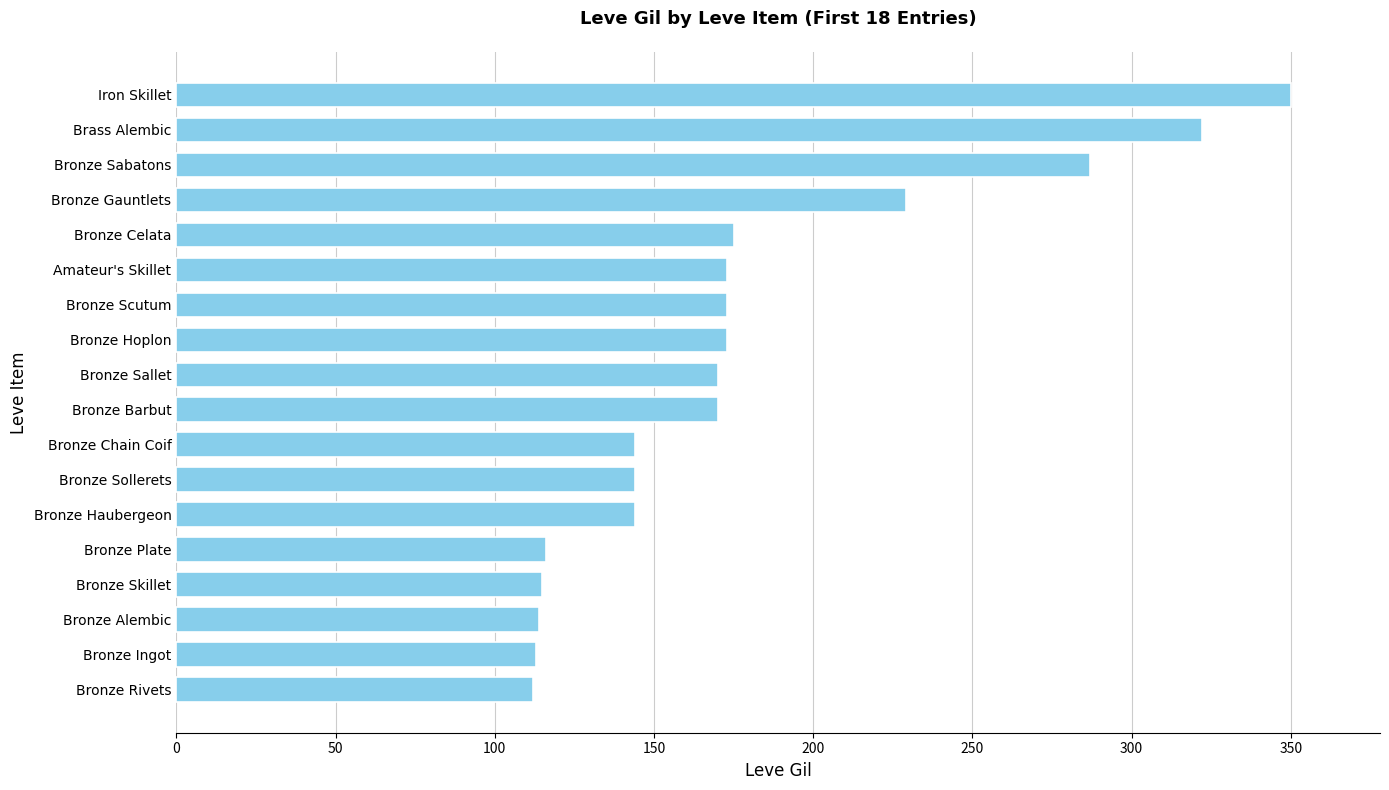

At which category does the chart reach its peak across all series?

Iron Skillet